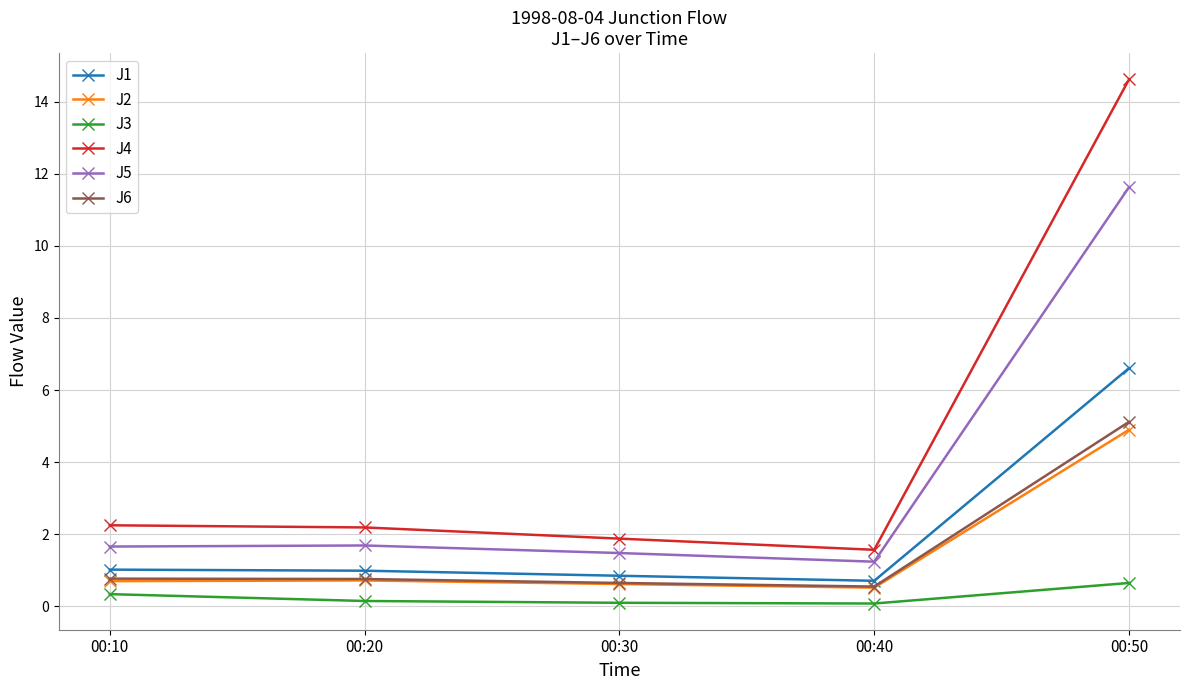

What is the difference between the maximum and second lowest values in the J1 series?

5.8